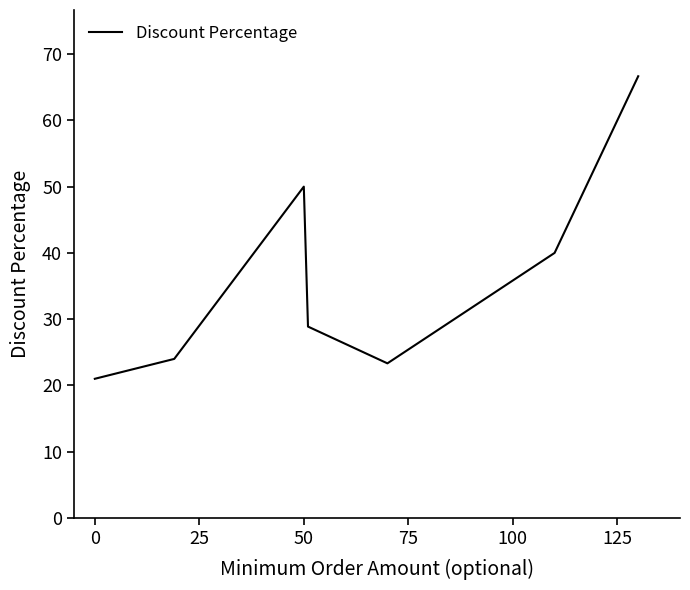

What is the minimum value shown in the chart?

21.0